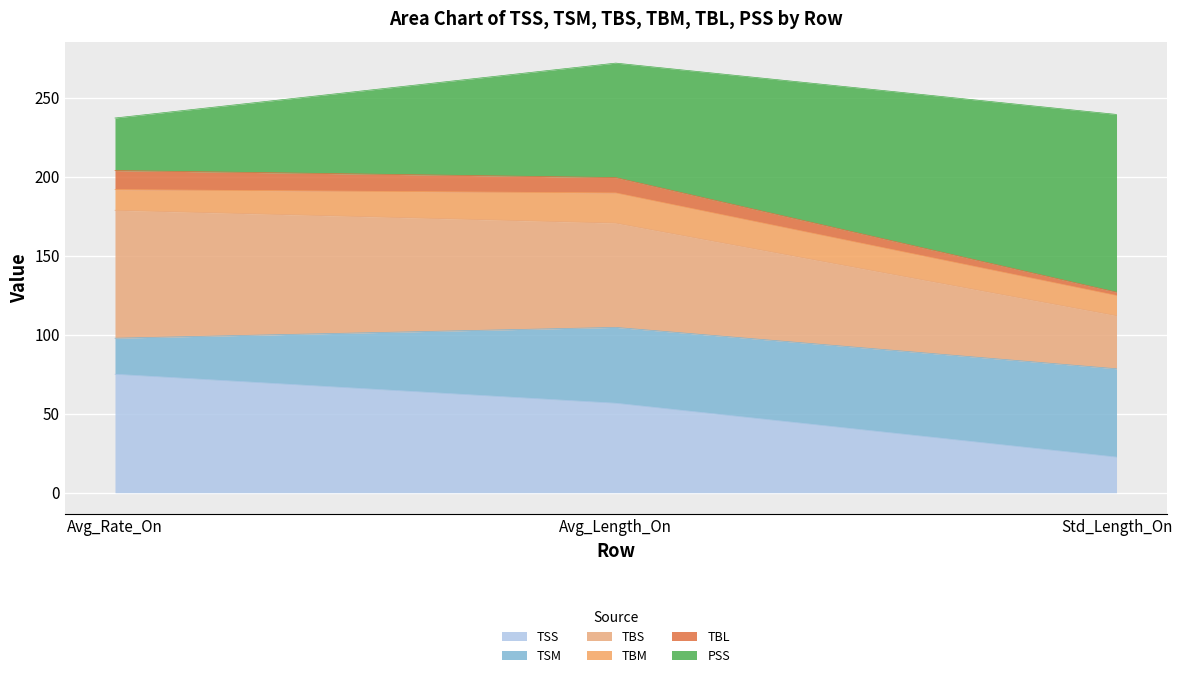

True or false: TSS has a value of 99.8 at Avg_Length_On.

False